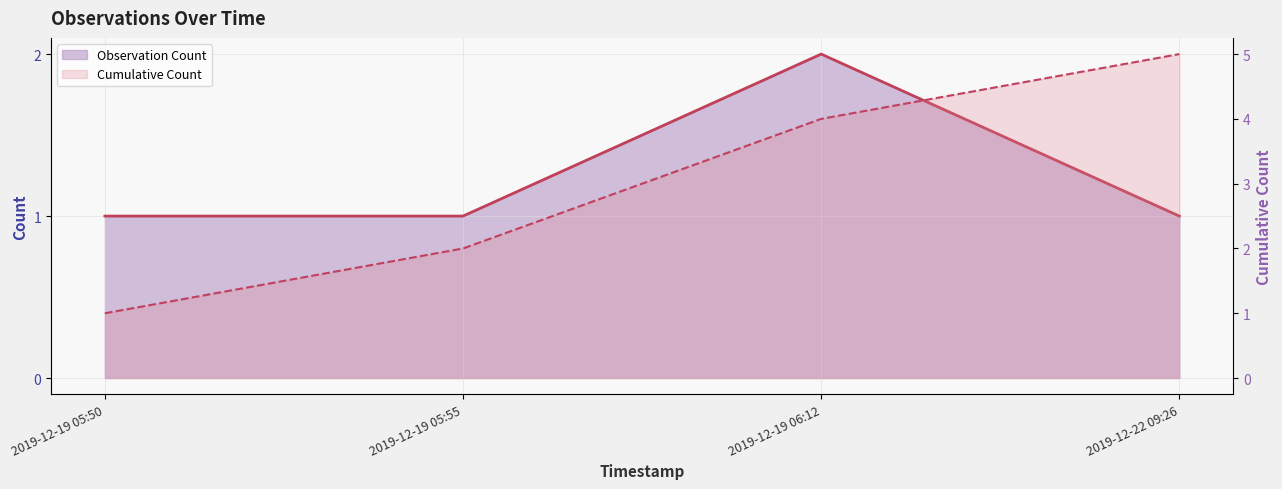

List the labels in order of value, smallest first.

2019-12-19 05:50, 2019-12-19 05:55, 2019-12-22 09:26, 2019-12-19 06:12